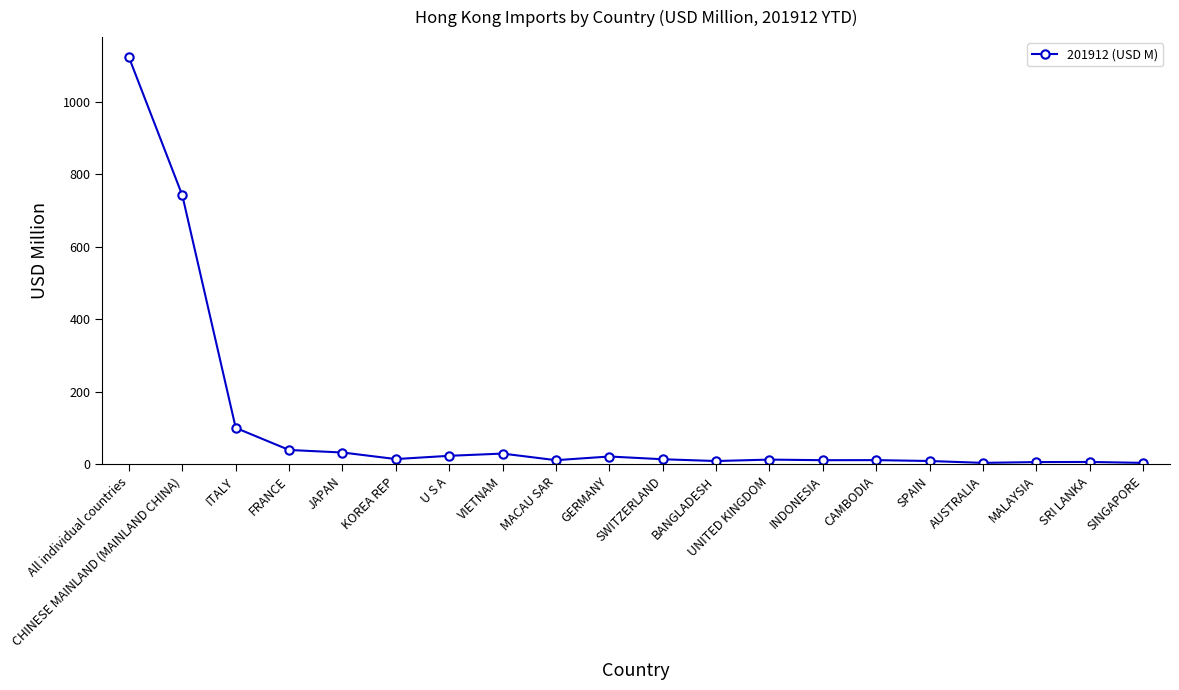

Does the chart display data point markers on the line(s)?

Yes